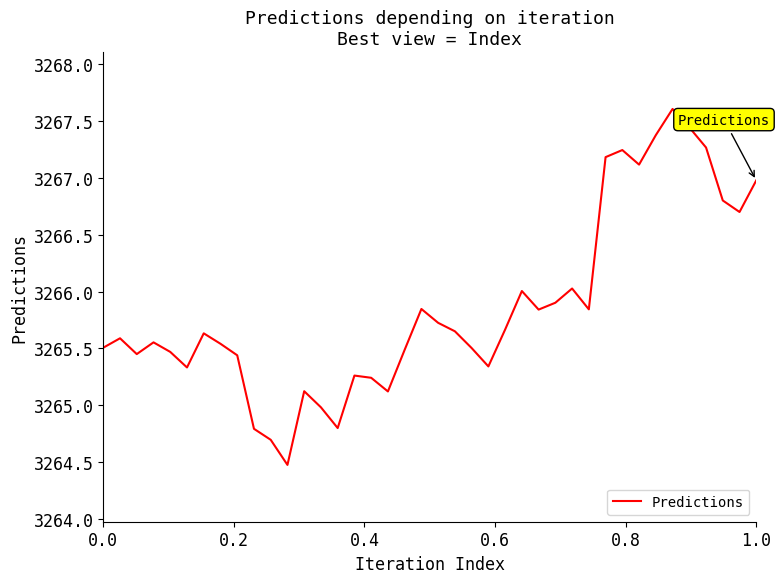

How many values are below 3265?

5